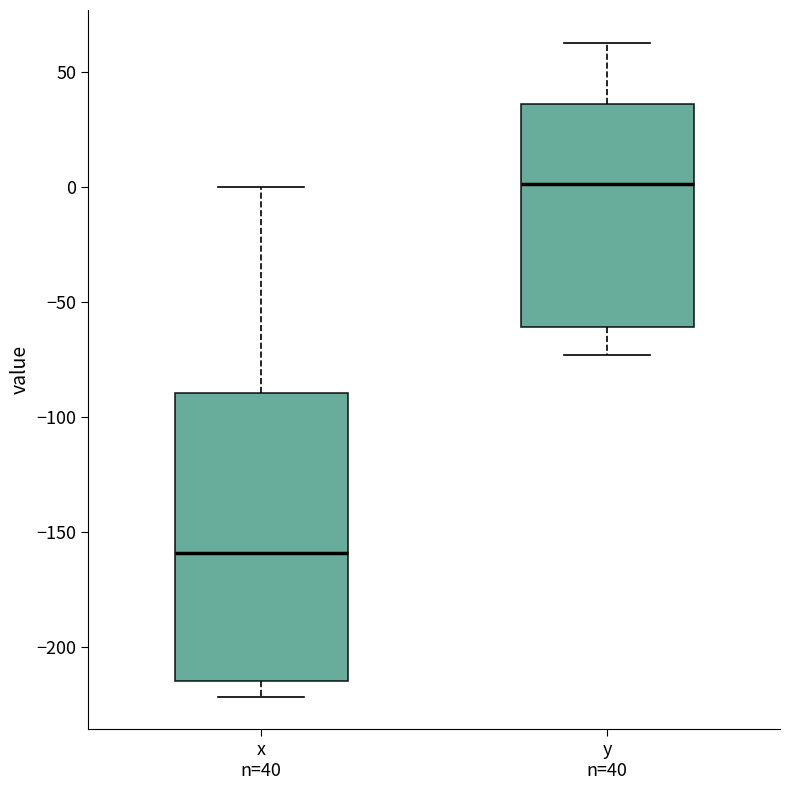

Reading left to right, read every box against the y-axis: the position of its median line, the range the box covers, and the ends of its whiskers. The values are not printed on the chart, so give them approximately, as read against the axis.

x n=40: median -160, box -215 to -90, whiskers -220 to 0
y n=40: median 0, box -60 to 35, whiskers -75 to 65